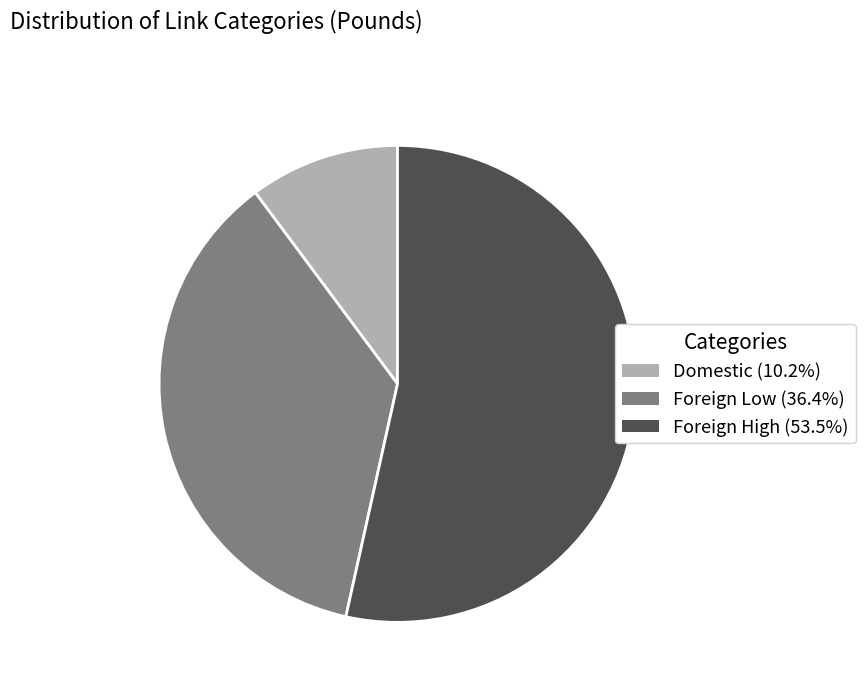

Does any single category account for the majority?

Yes